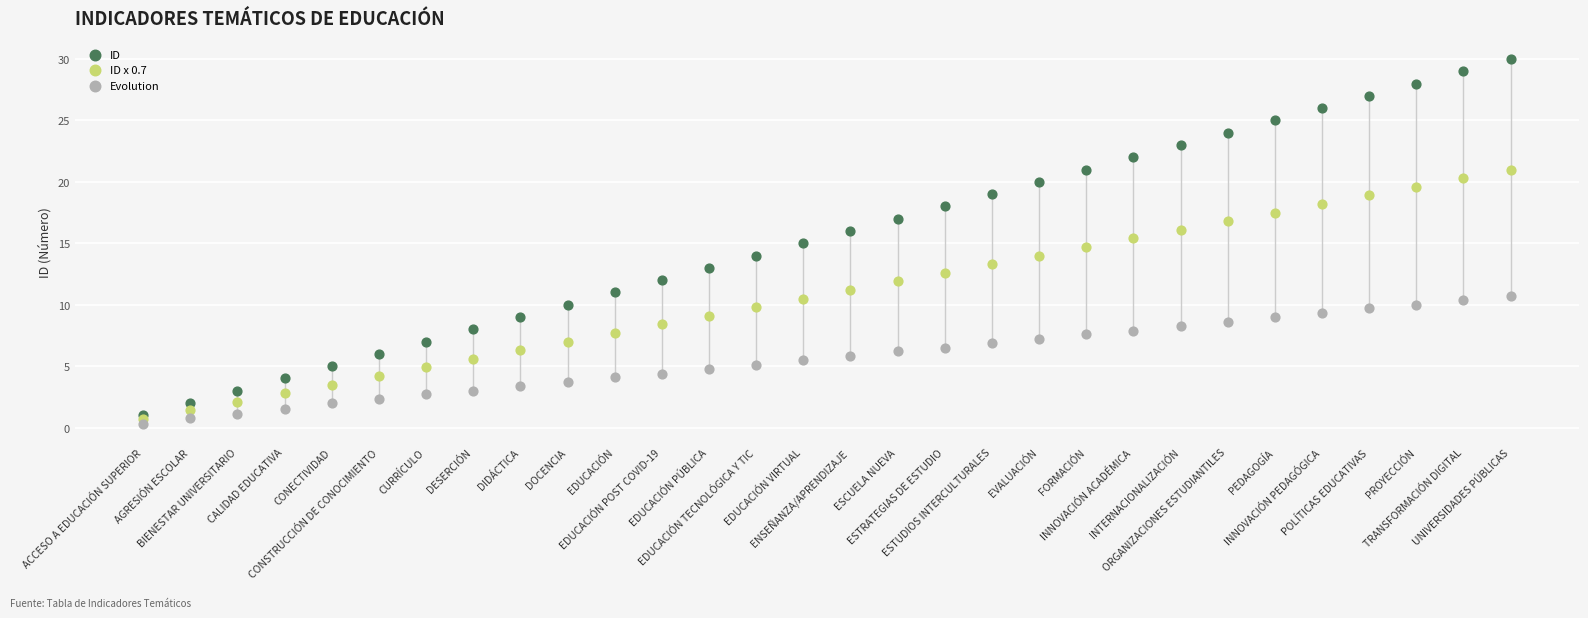

What are all the series names shown in the legend?

ID, ID x 0.7, Evolution